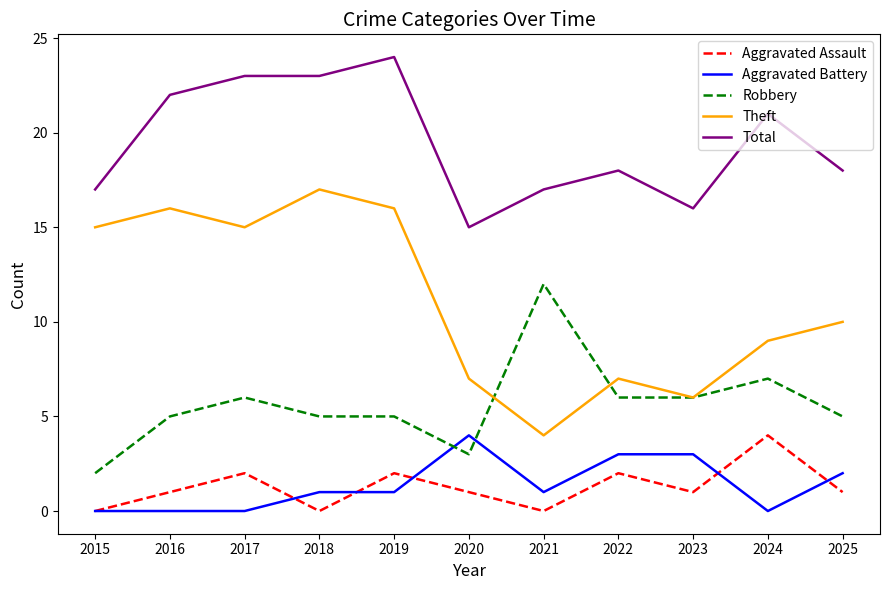

Reading right to left, what are all the values shown in this chart?

Aggravated Assault: 1	4	1	2	0	1	2	0	2	1	0
Aggravated Battery: 2	0	3	3	1	4	1	1	0	0	0
Robbery: 5	7	6	6	12	3	5	5	6	5	2
Theft: 10	9	6	7	4	7	16	17	15	16	15
Total: 18	21	16	18	17	15	24	23	23	22	17